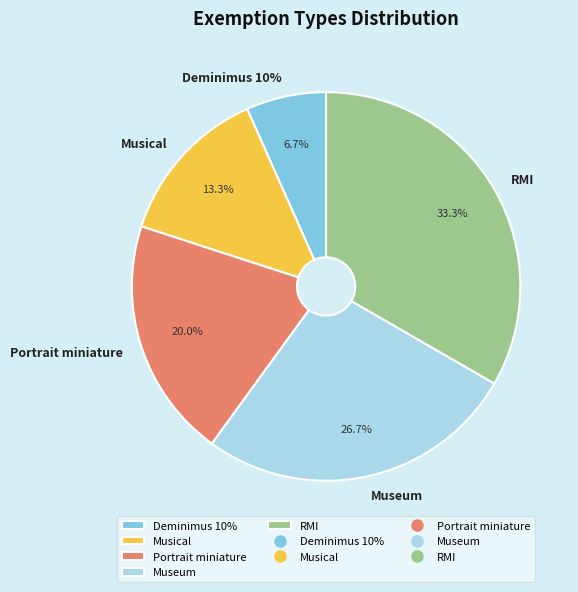

Which category has the biggest portion of the pie?

RMI